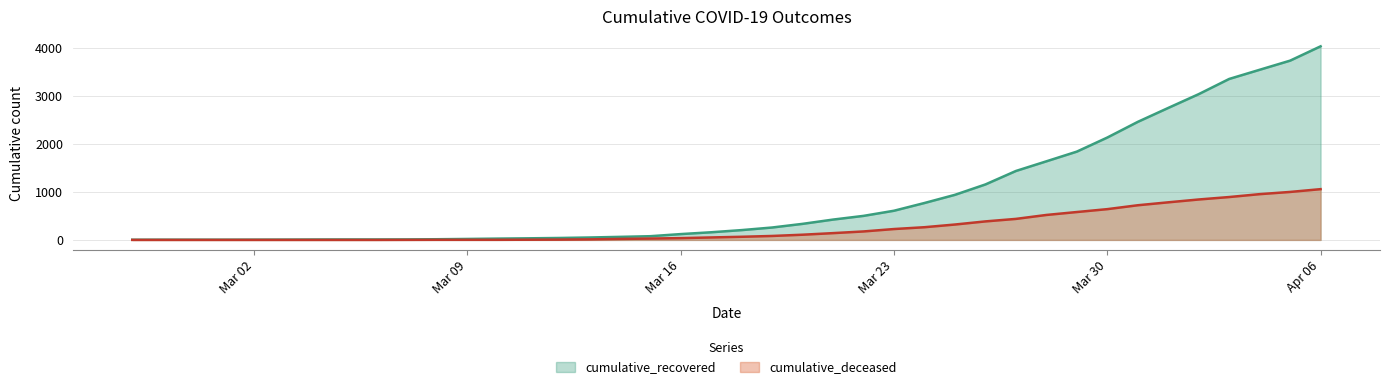

True or false: cumulative_recovered has more than 0 points higher than both neighbors.

False